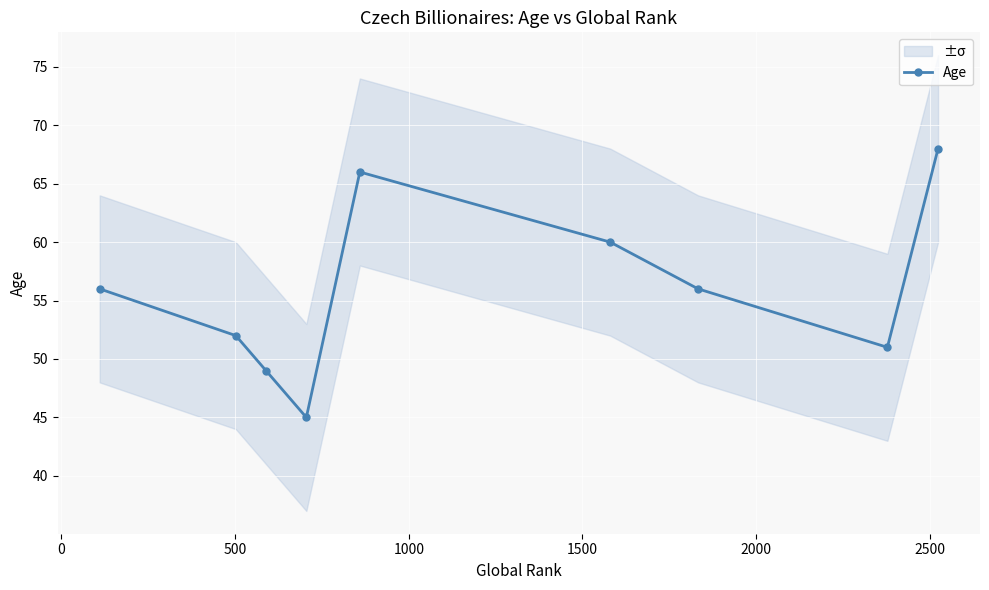

How many points are lower than both their immediate neighbors (excluding endpoints)?

2